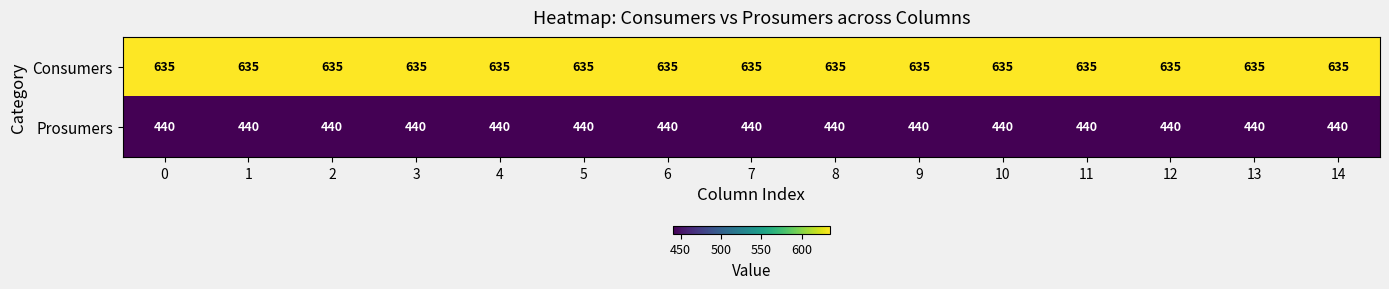

Rank the series by their average value, from lowest to highest.

Prosumers, Consumers